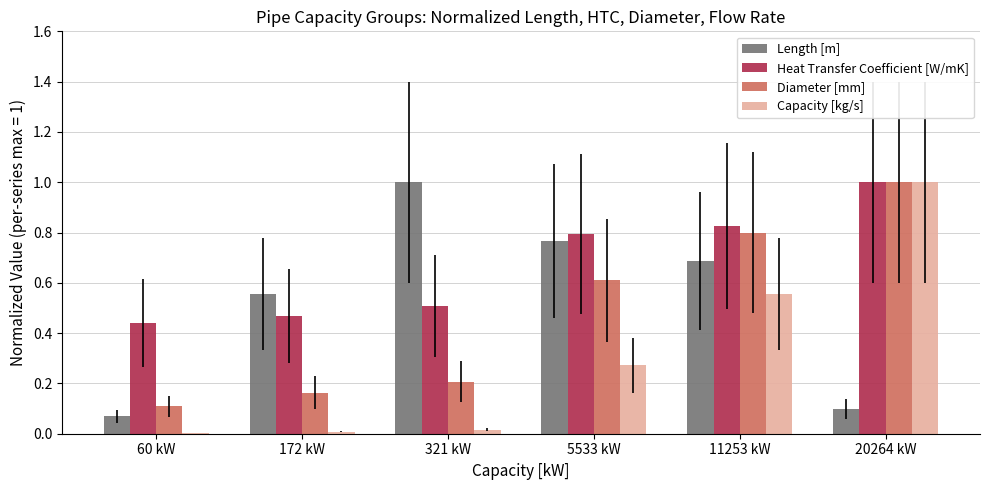

The Heat Transfer Coefficient [W/mK] series shows 0.7 at 60 kW. True or false?

False